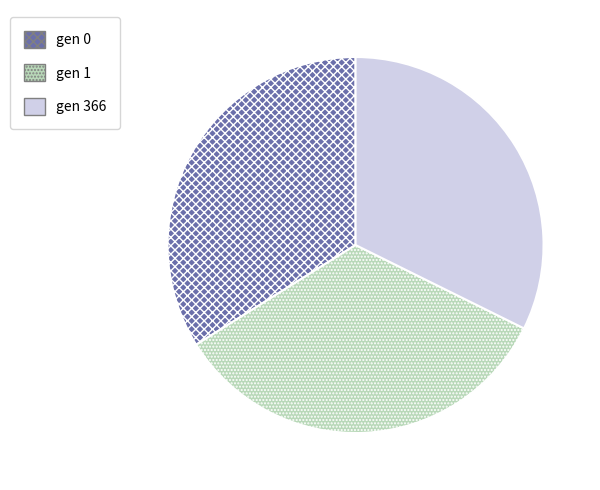

True or false: gen 1 accounts for 34% of the total.

True